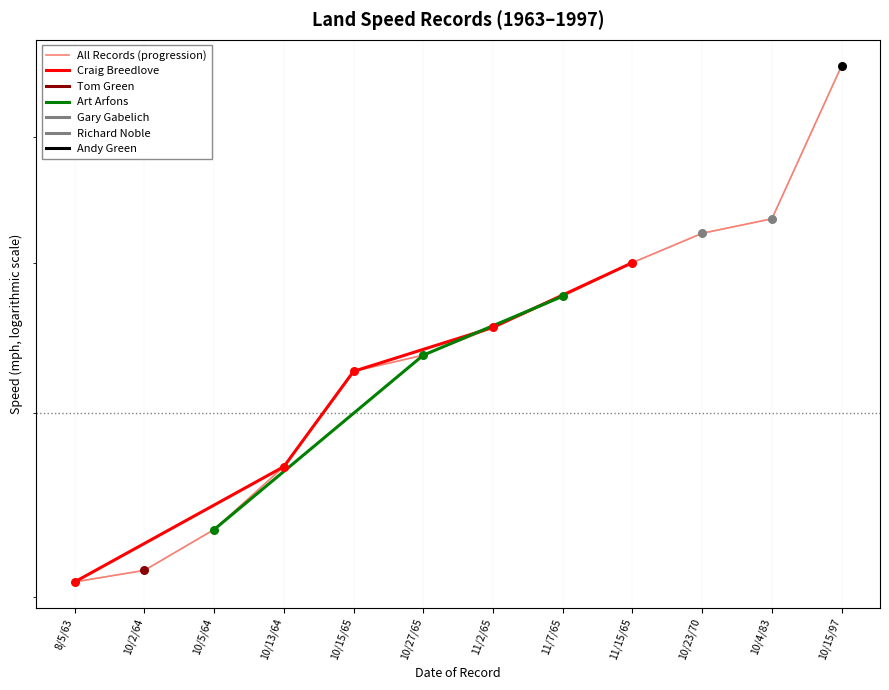

Which has a higher value, 11/15/65 or 10/2/64?

11/15/65